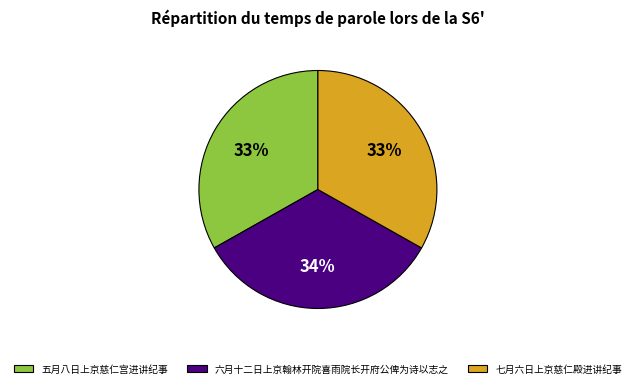

The 五月八日上京慈仁宫进讲纪事 slice represents 41% of the pie. True or false?

False